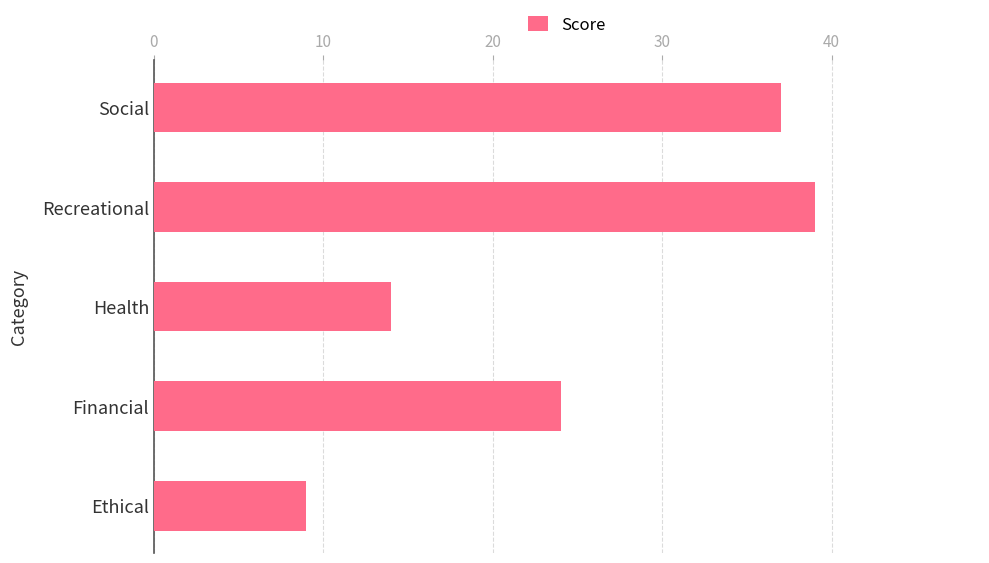

What is the approximate value at Recreational, to the nearest 5?

40